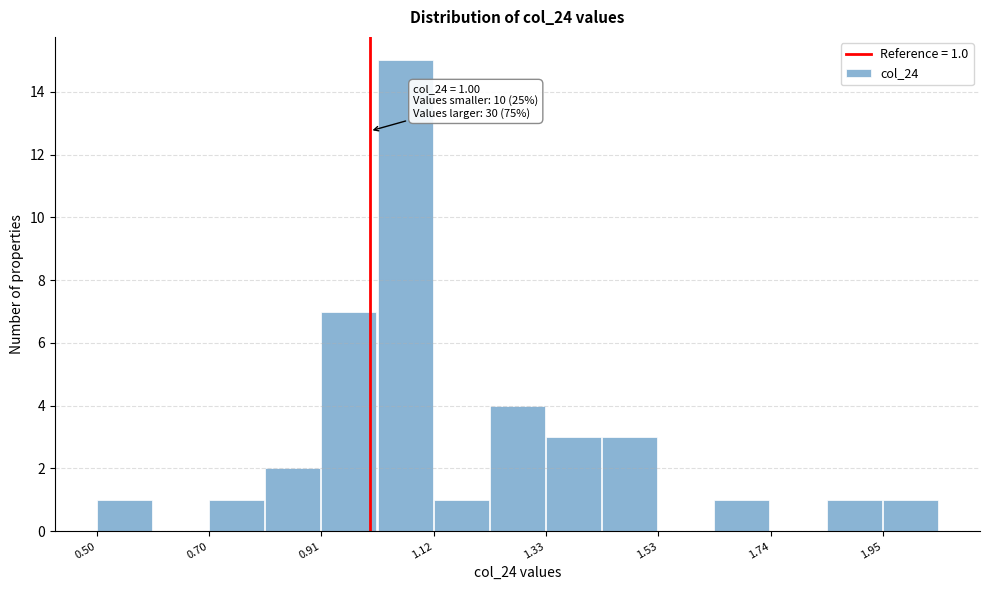

Around what value on the x-axis is the tallest bar? Give the approximate position of its centre, as read against the axis.

1.05